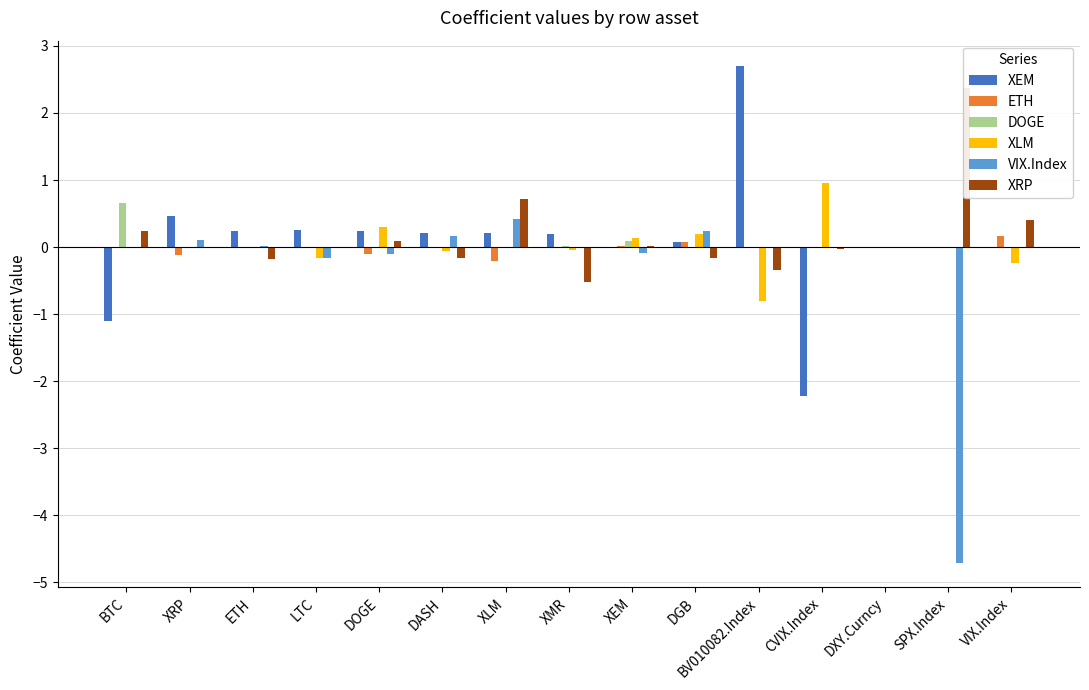

At XMR, list the series in order from largest to smallest.

XEM, DOGE, ETH, VIX.Index, XLM, XRP